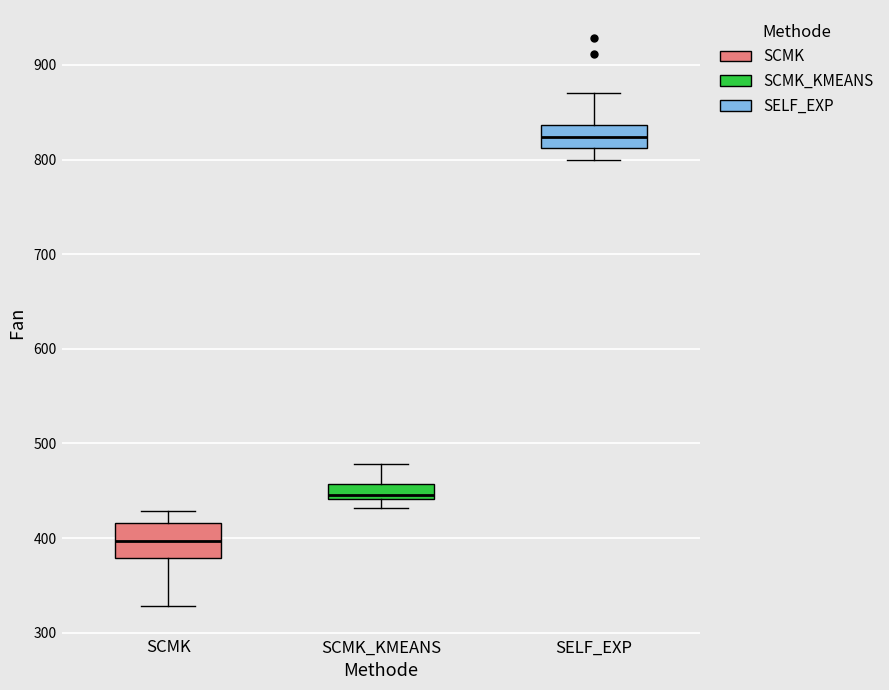

Reading left to right, read every box against the y-axis: the position of its median line, the range the box covers, and the ends of its whiskers. The values are not printed on the chart, so give them approximately, as read against the axis.

SCMK: median 400, box 380 to 420, whiskers 330 to 430
SCMK_KMEANS: median 450, box 440 to 460, whiskers 430 to 480
SELF_EXP: median 820, box 810 to 840, whiskers 800 to 870